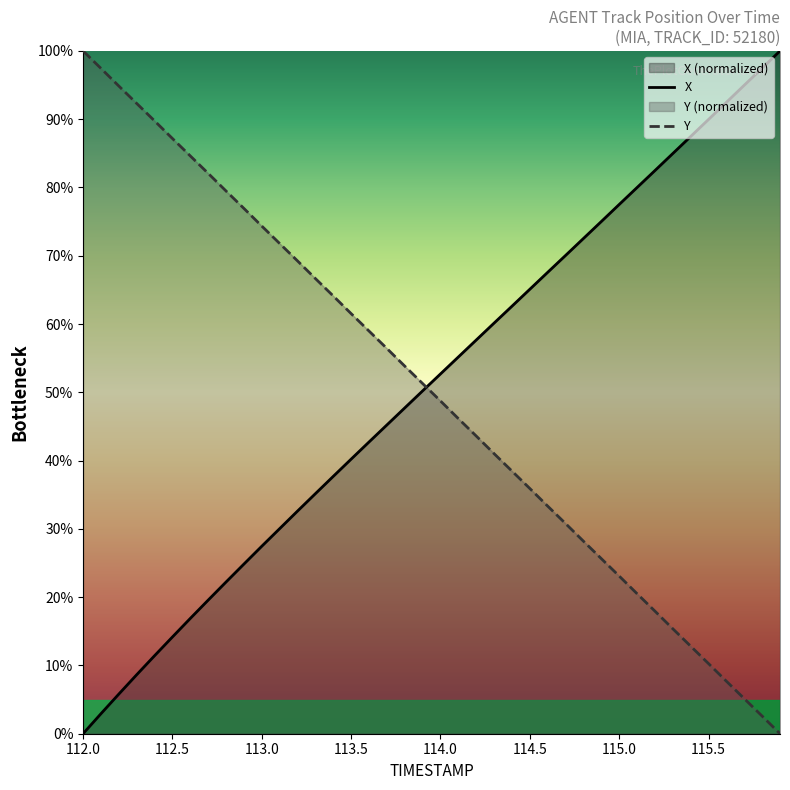

Which series has the largest total across all categories?

X